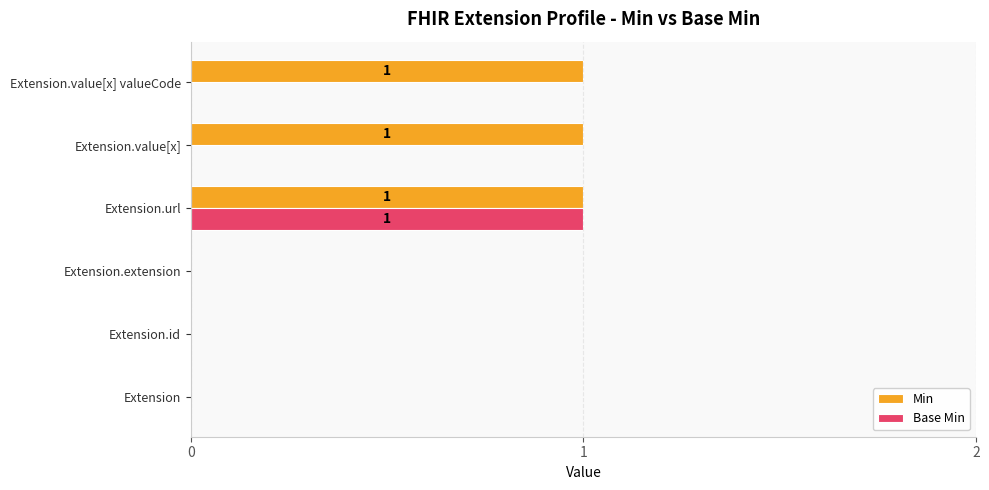

What is the greatest value displayed?

1